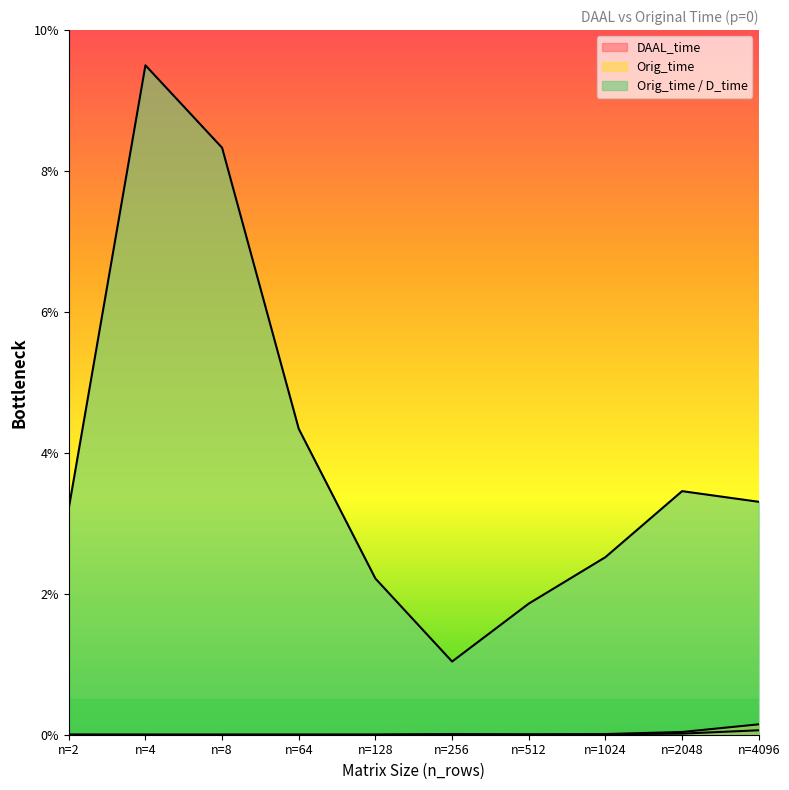

How many lines are shown in the chart?

3